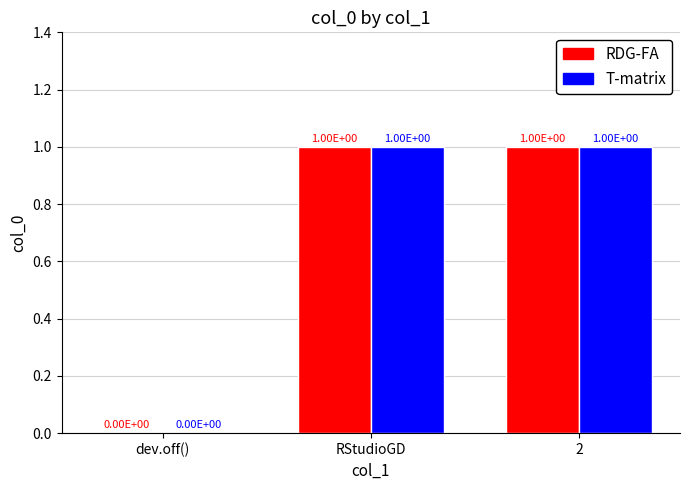

True or false: RDG-FA has a value of 0 at dev.off().

True